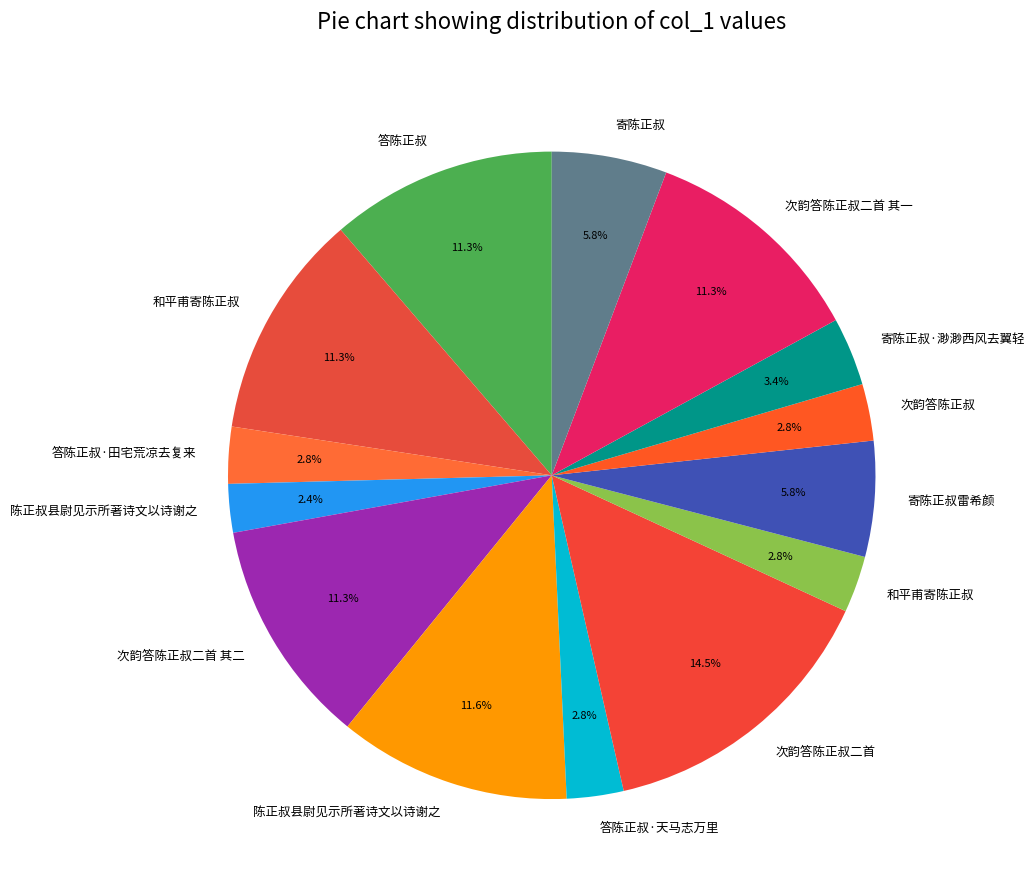

Count the number of slices in the pie.

14